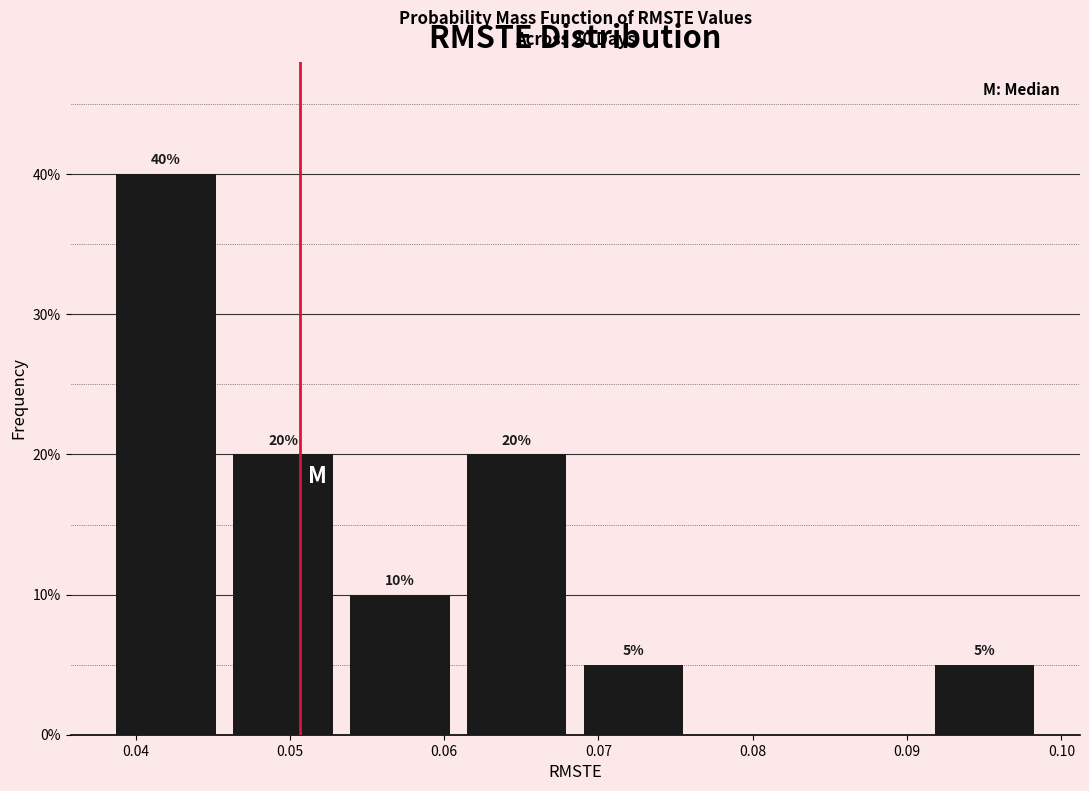

Over which range of the x-axis is the bar tallest?

0.038 to 0.046